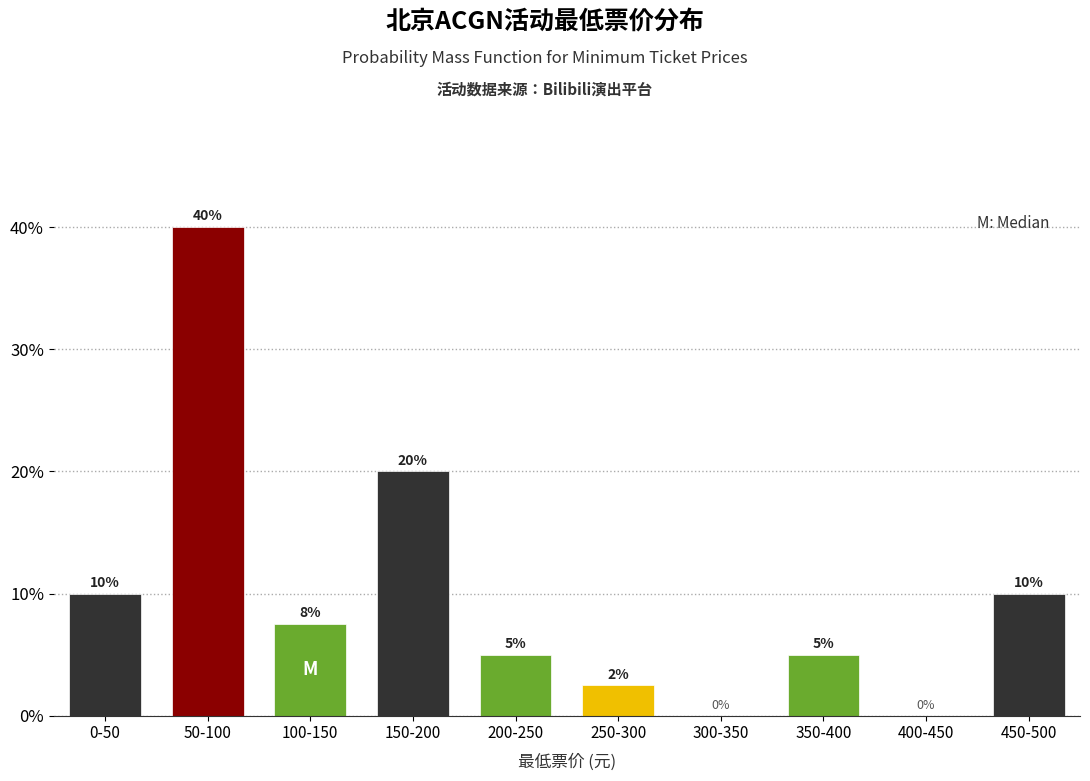

True or false: the data shows 12.5 at 100-150.

False